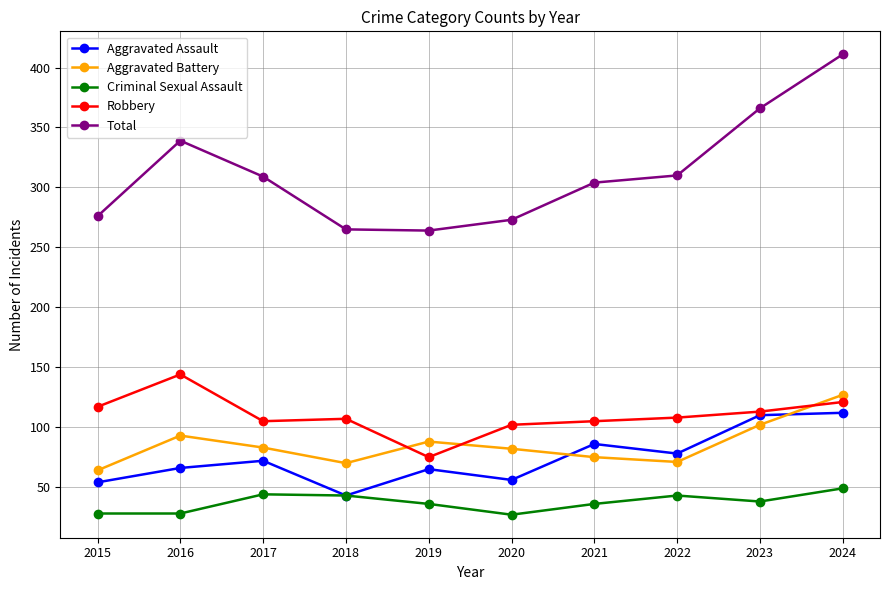

Rank the series at 2019 from highest to lowest value.

Total, Aggravated Battery, Robbery, Aggravated Assault, Criminal Sexual Assault